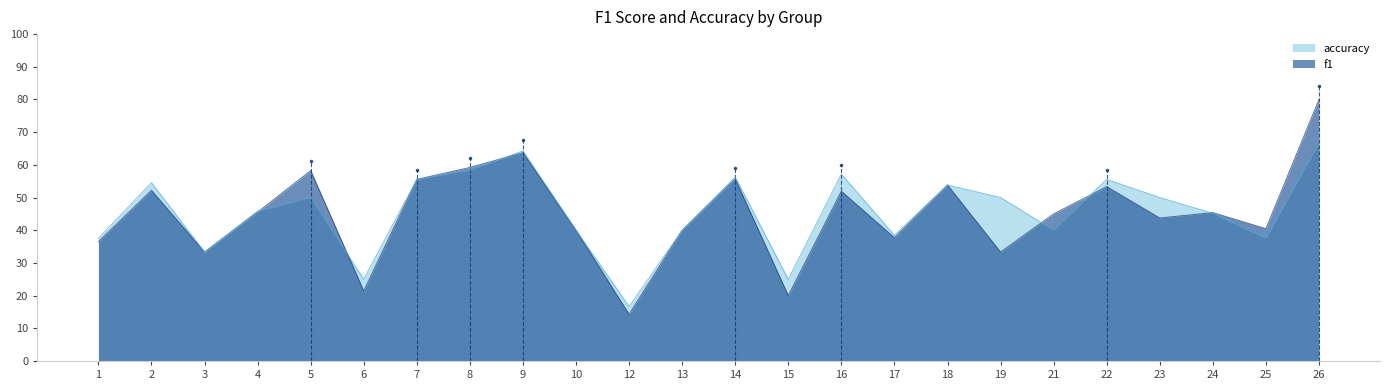

True or false: accuracy has a value of 0.5 at 5.

True